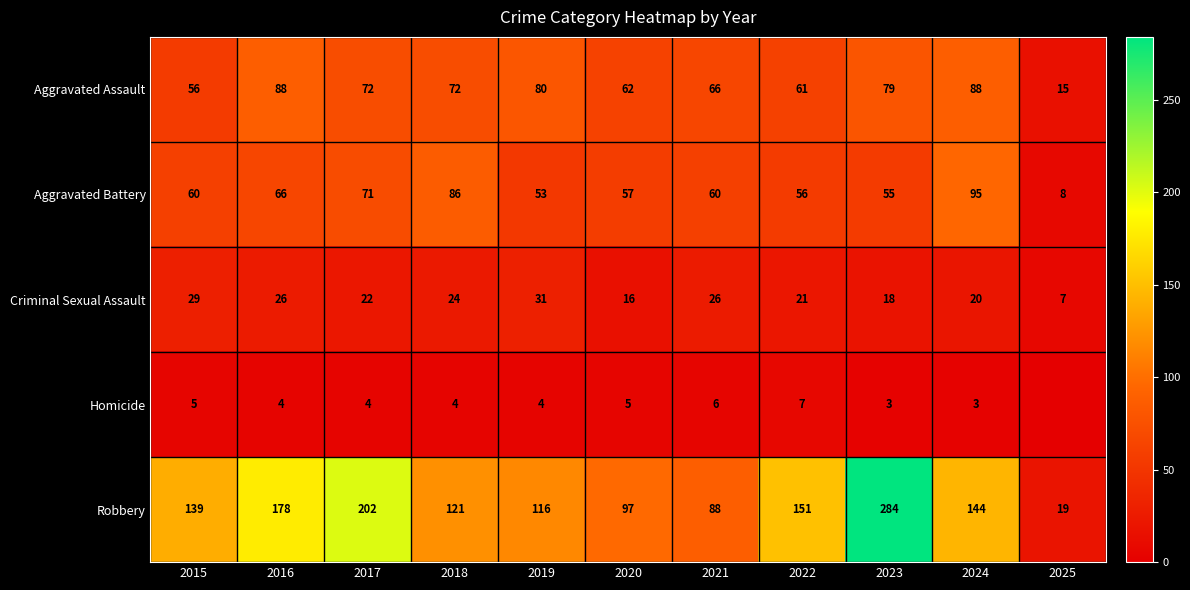

The value of Homicide at 2019 is 7. True or false?

False